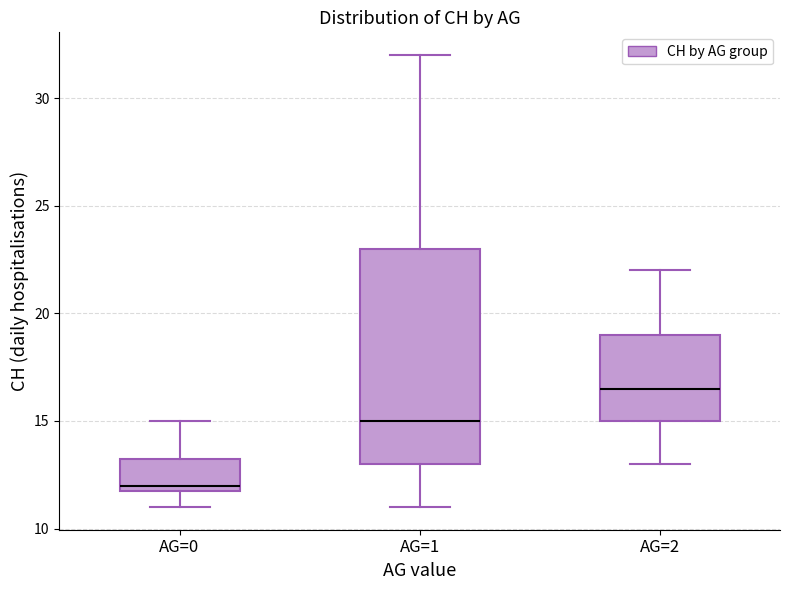

Which box's median line is the lowest?

AG=0